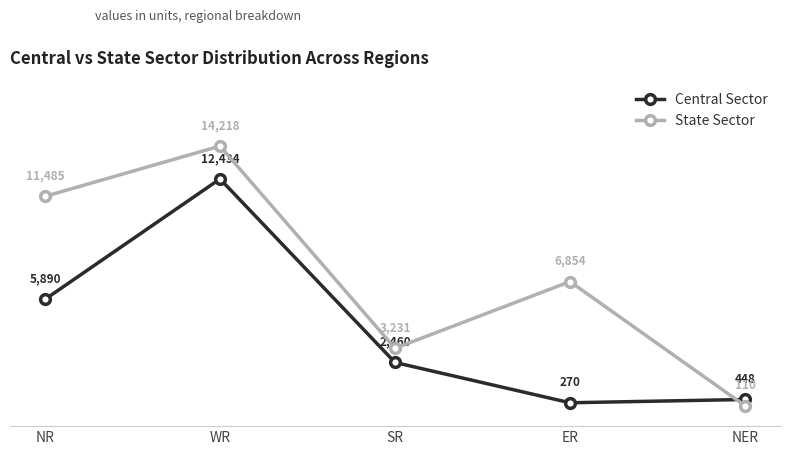

What are all the series names shown in the legend?

Central Sector, State Sector